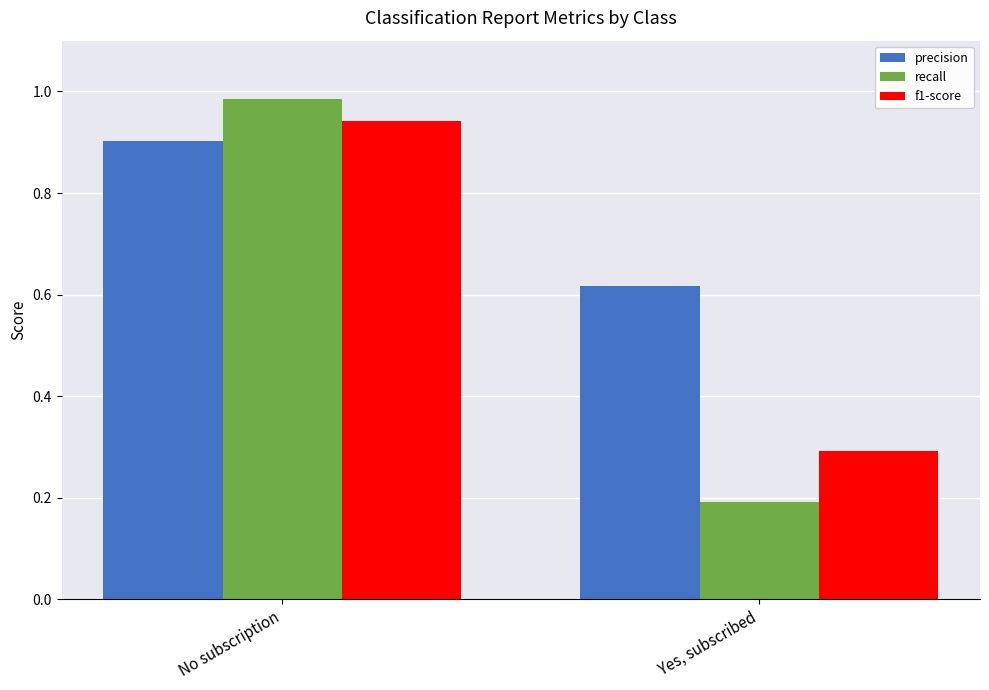

What position from the right is No subscription?

2